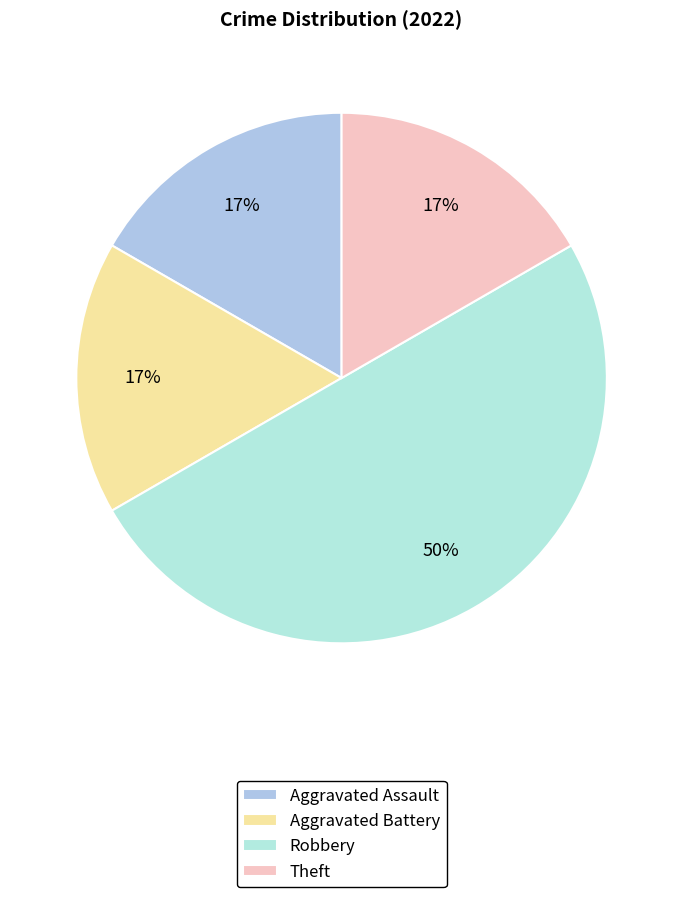

Which has a higher value, Theft or Robbery?

Robbery